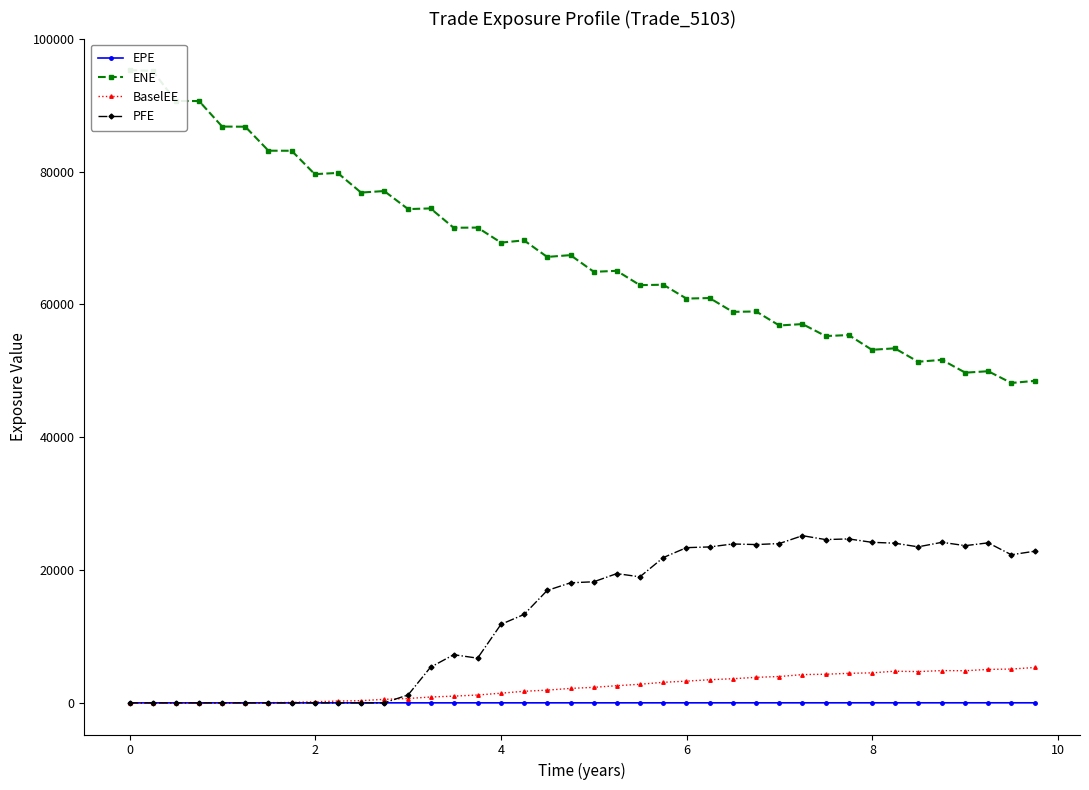

In PFE, how many points are lower than both neighbors (excluding endpoints)?

7